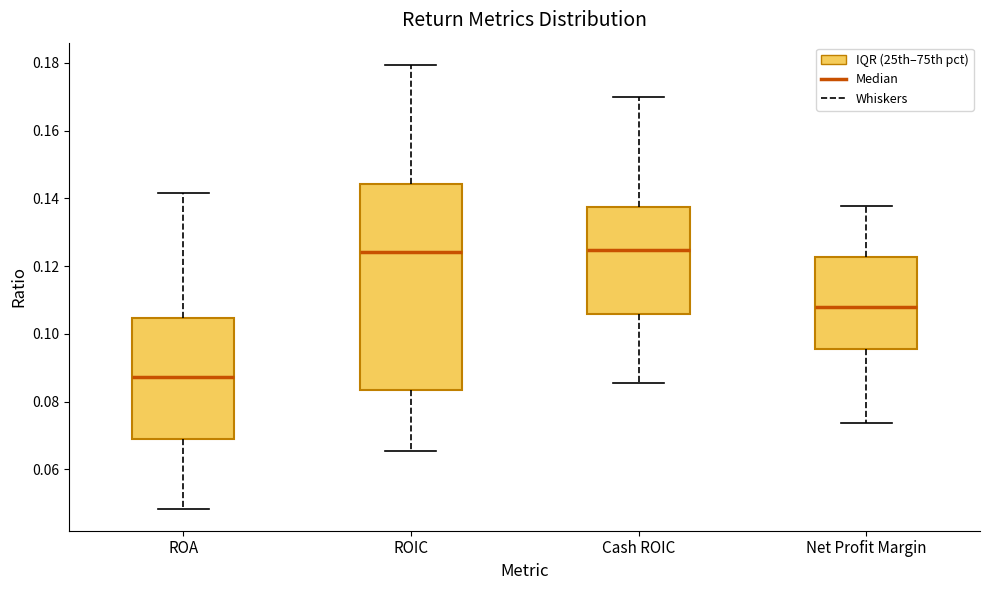

Comparing the boxes themselves (not the whiskers), which one is the tallest?

ROIC